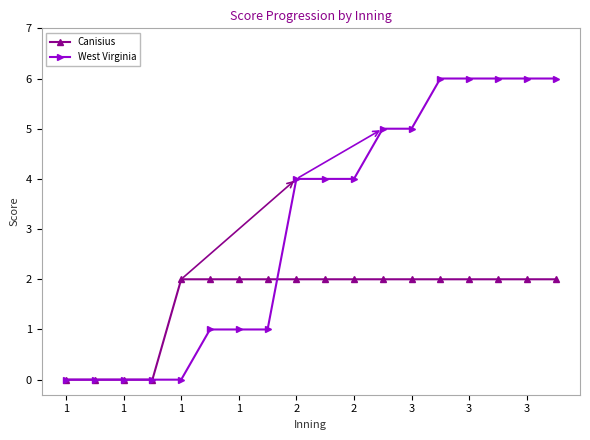

What are all the series names shown in the legend?

Canisius, West Virginia